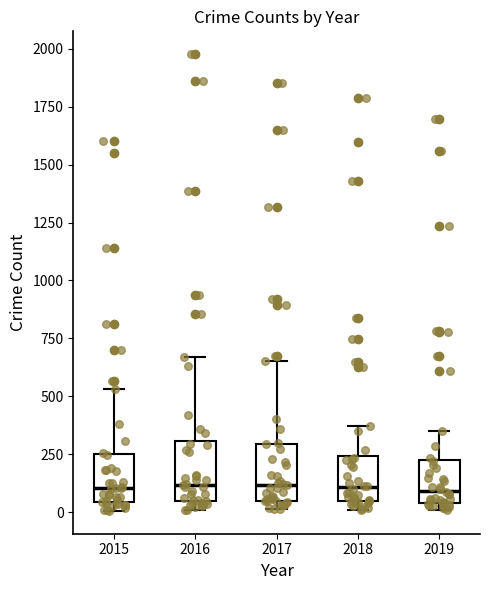

Reading left to right, read every box against the y-axis: the position of its median line, the range the box covers, and the ends of its whiskers. The values are not printed on the chart, so give them approximately, as read against the axis.

2015: median 100, box 50 to 250, whiskers 0 to 550
2016: median 100, box 50 to 300, whiskers 0 to 650
2017: median 100, box 50 to 300, whiskers 0 to 650
2018: median 100, box 50 to 250, whiskers 0 to 350
2019: median 100, box 50 to 200, whiskers 0 to 350